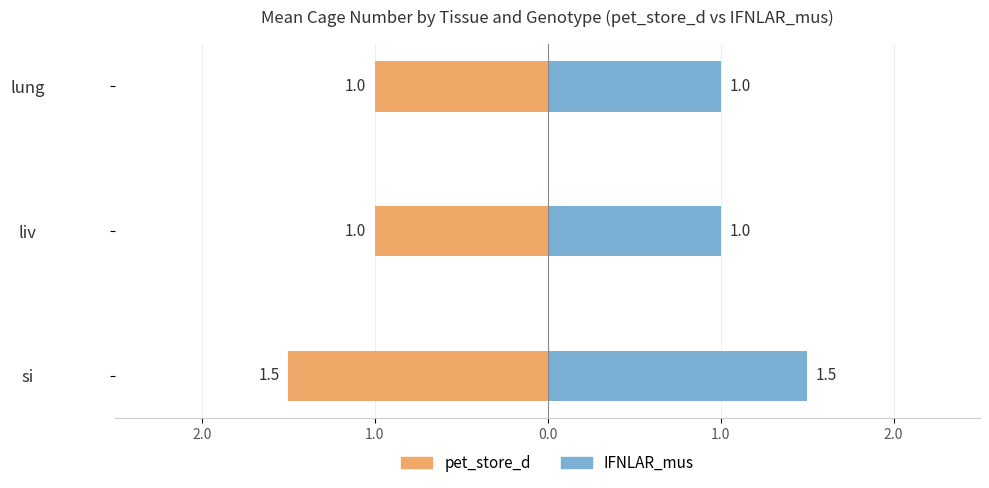

What is the spread (max minus min) of values at lung?

2.0